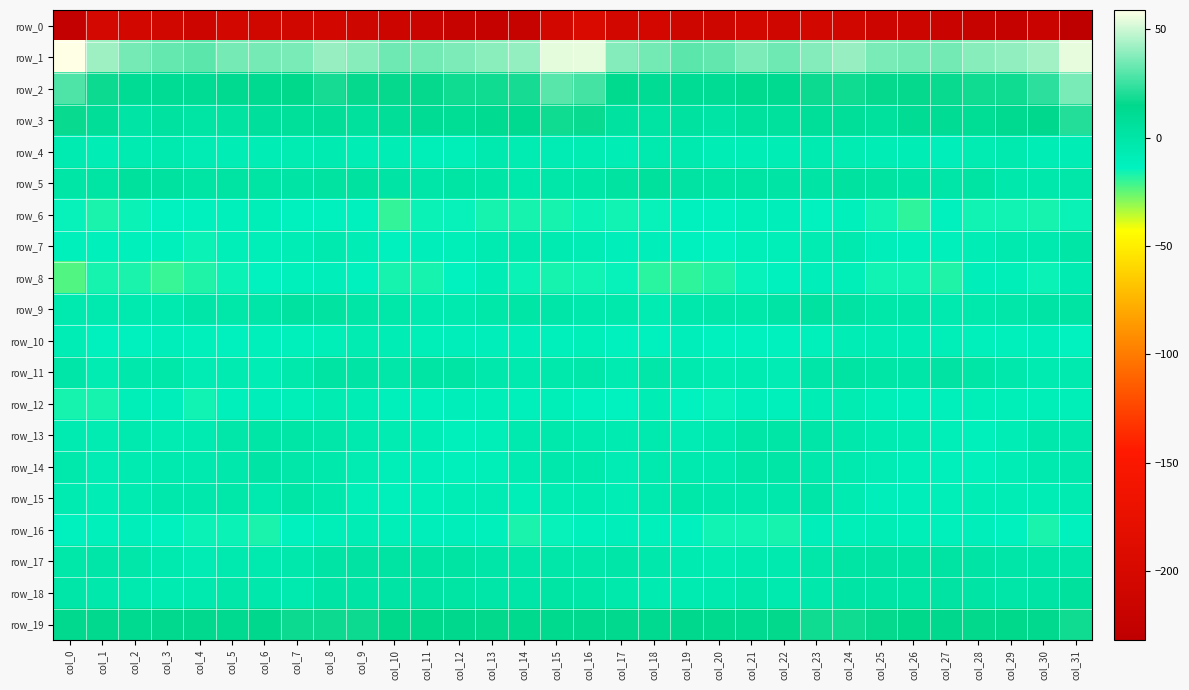

Is the value of row_15 at col_3 greater than the value of row_14 at col_23?

Yes